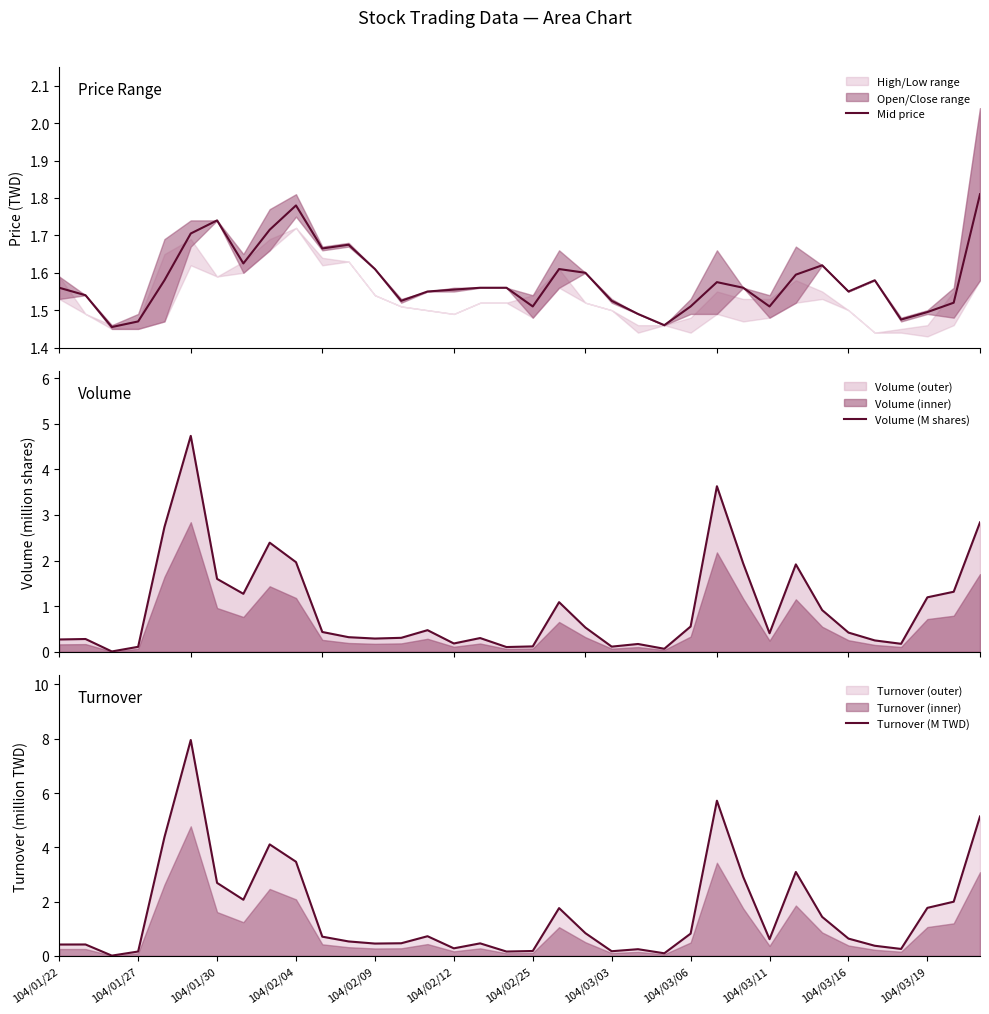

What is the maximum value for Turnover (M TWD)?

8.0